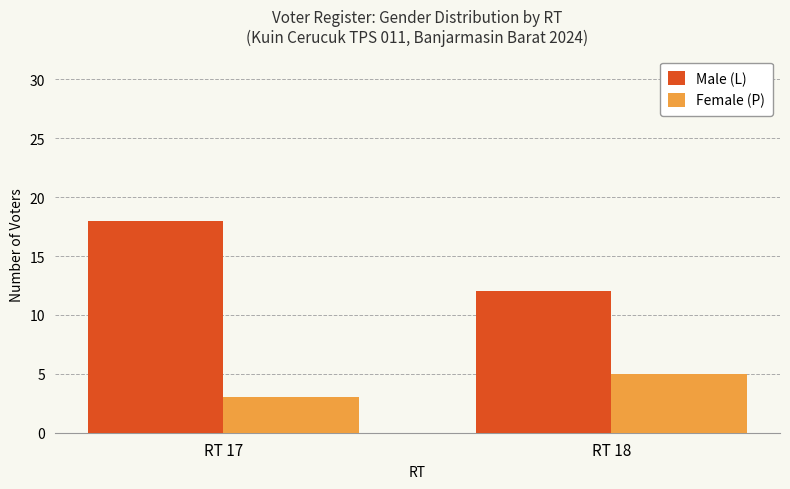

What is the total value across all series at RT 17?

21